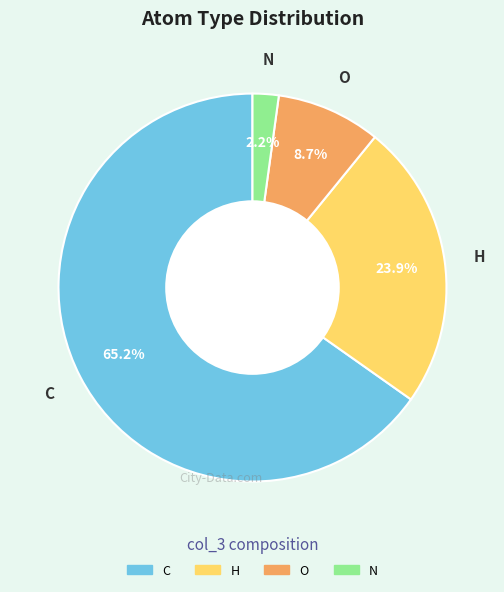

What is the total percentage of H and O?

32.6%